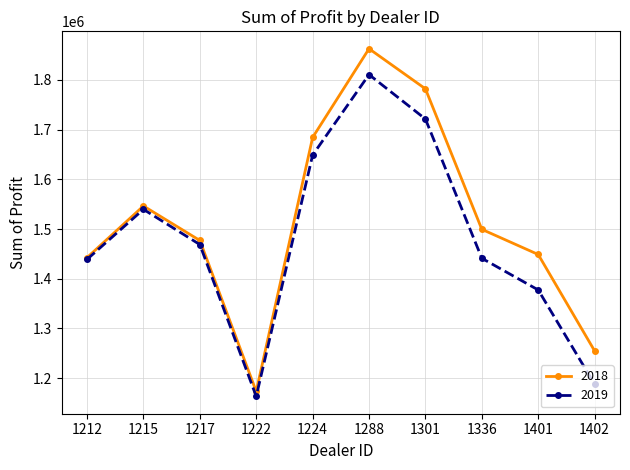

What is the difference between the maximum and minimum values in the 2019 series?

647387.5